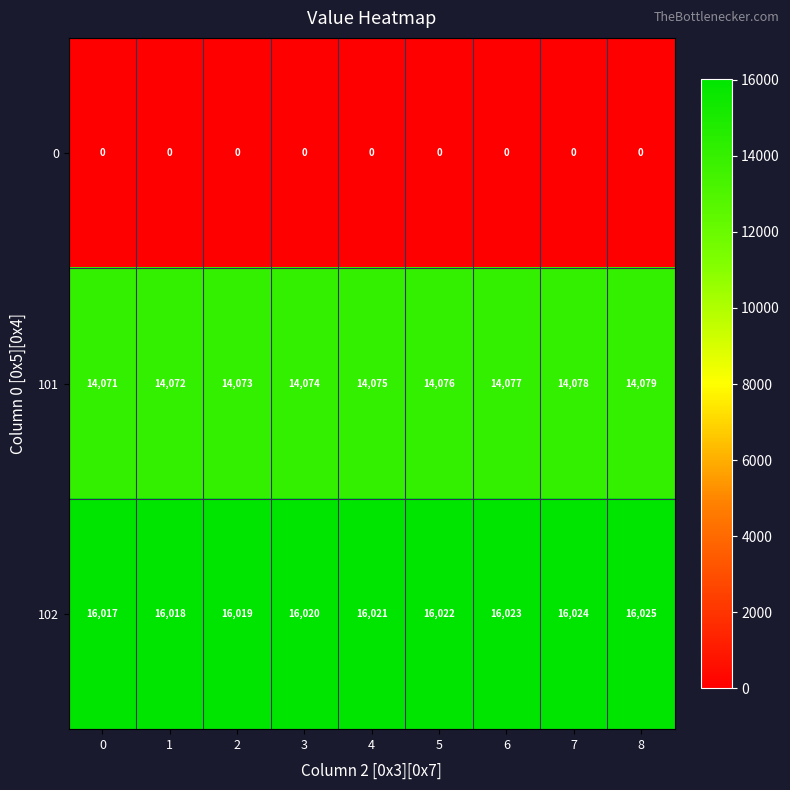

At how many categories does at least one series exceed 6875?

9